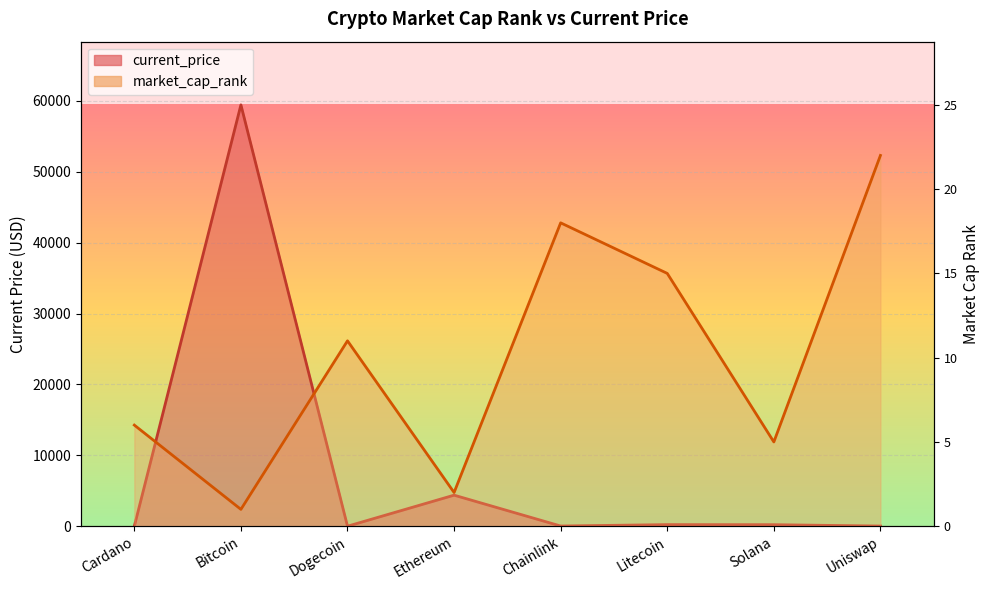

At which category does the chart reach its minimum across all series?

Dogecoin